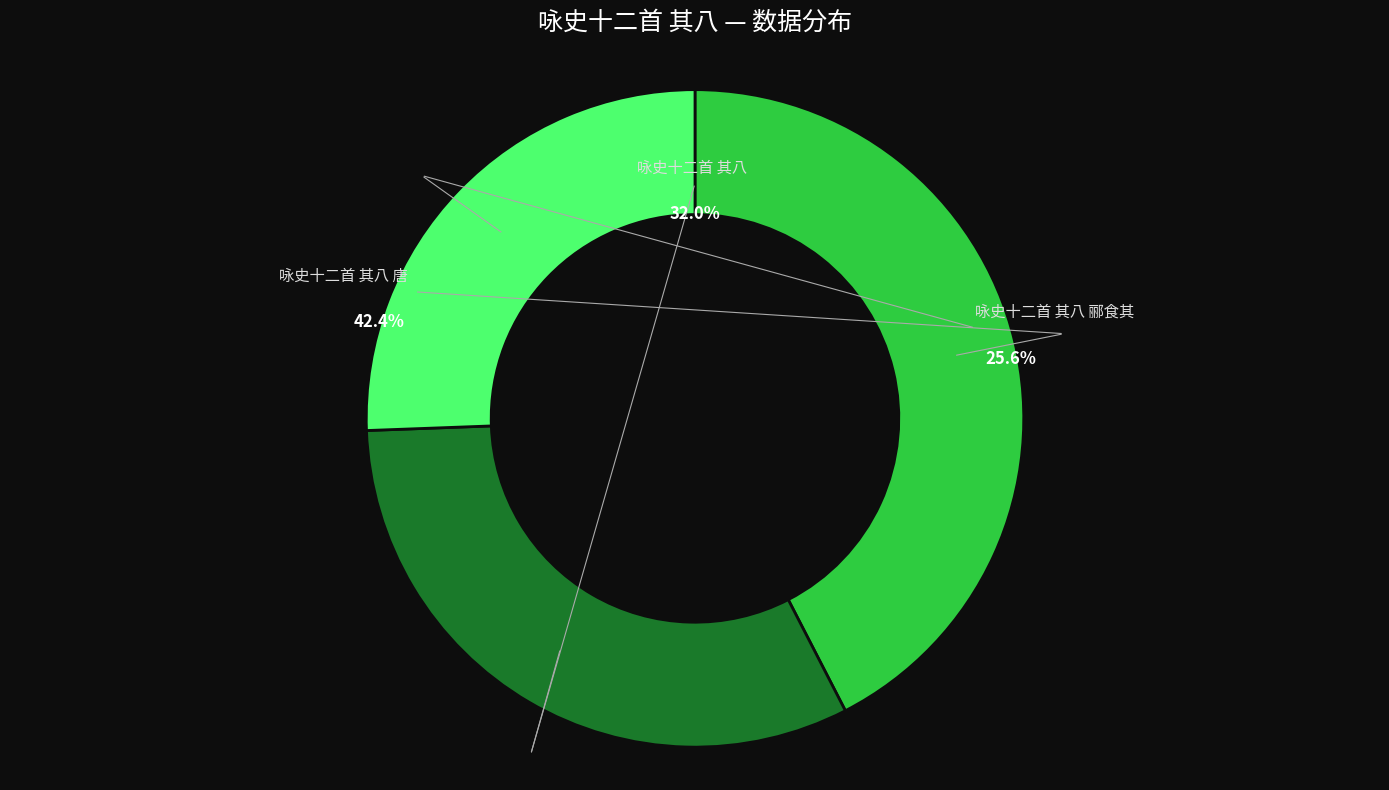

Does any single category account for the majority?

No